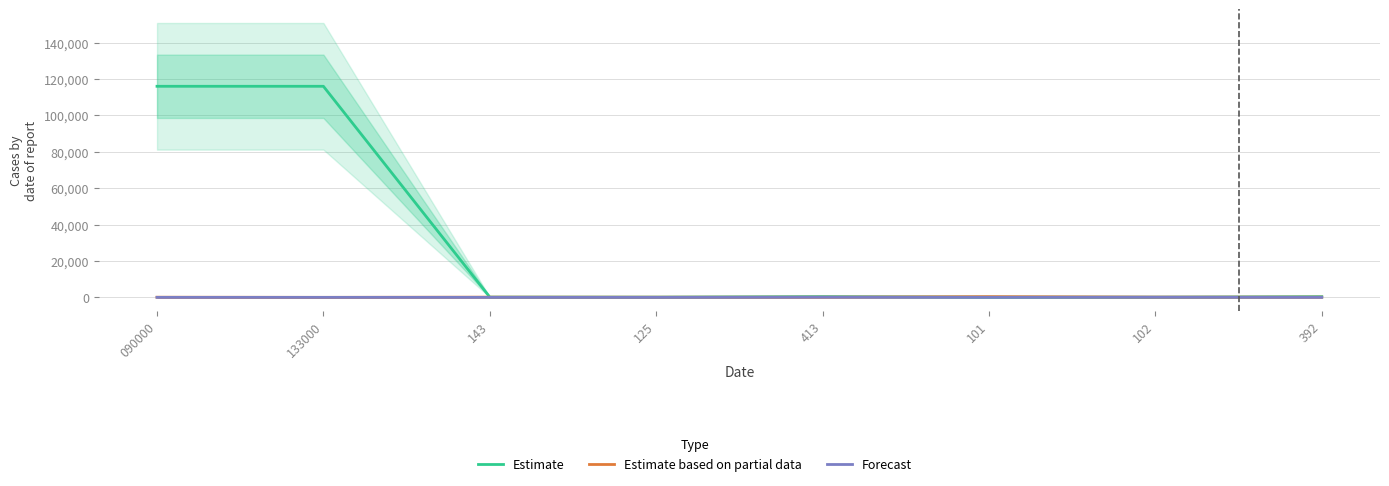

True or false: Forecast and Estimate intersect in this chart.

False